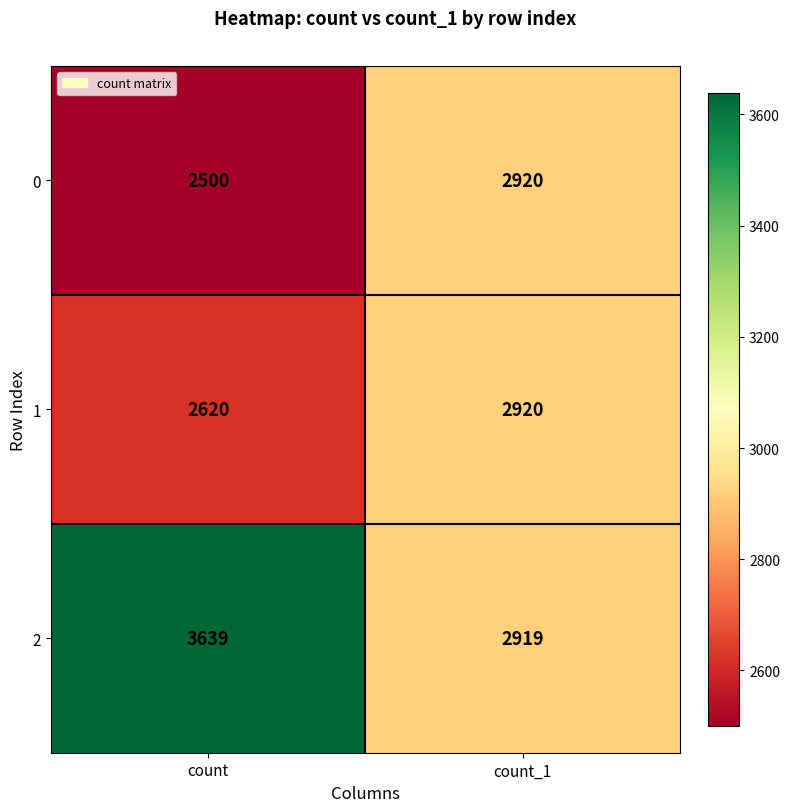

What is the minimum value for 1?

2620